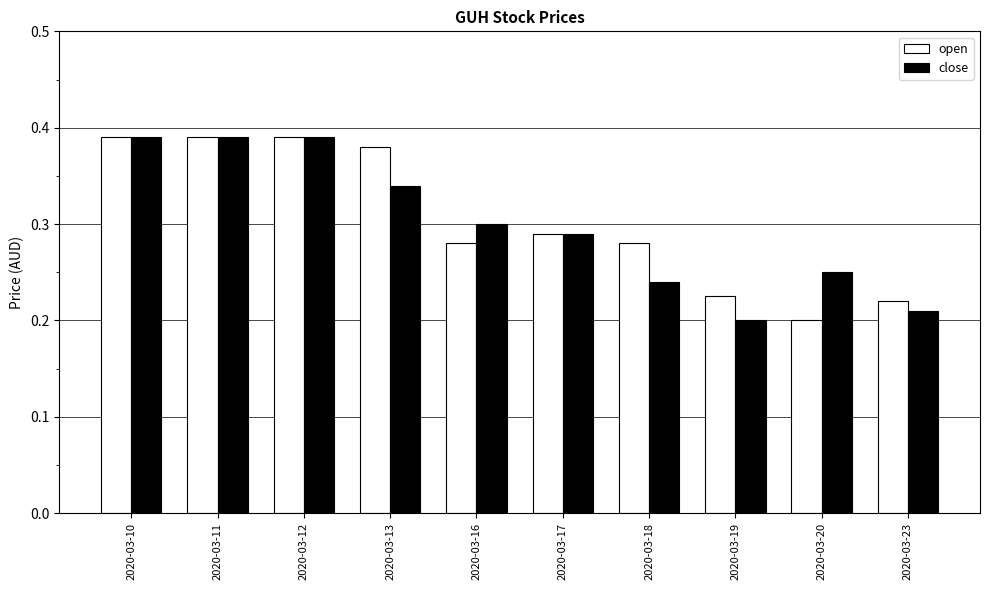

What is the sum of the close values at 2020-03-16 and 2020-03-20?

0.6